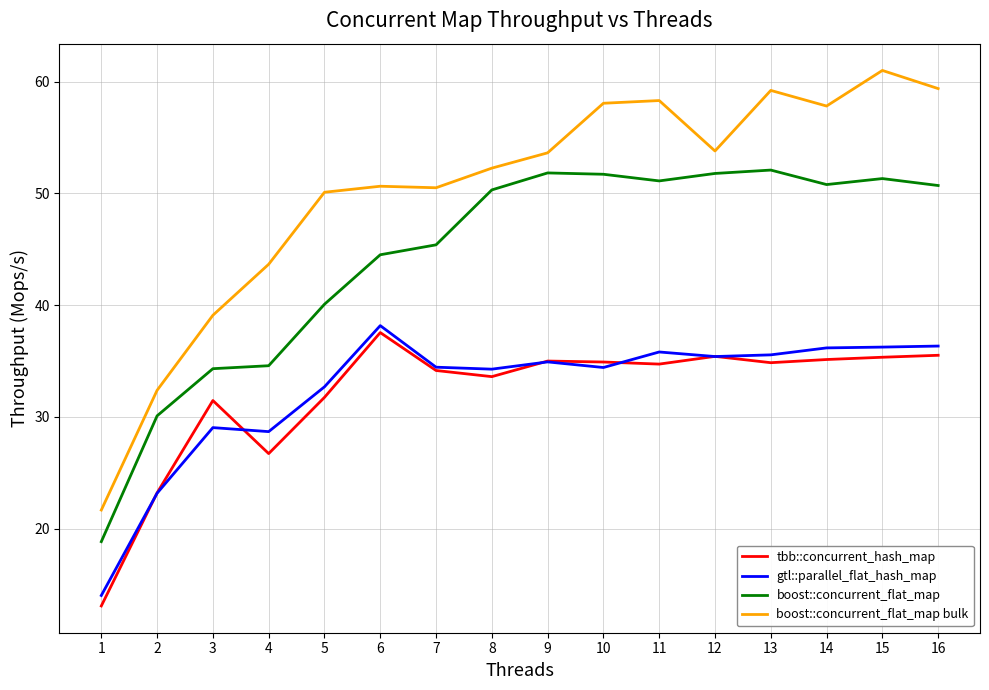

What is the greatest value displayed?

61.0